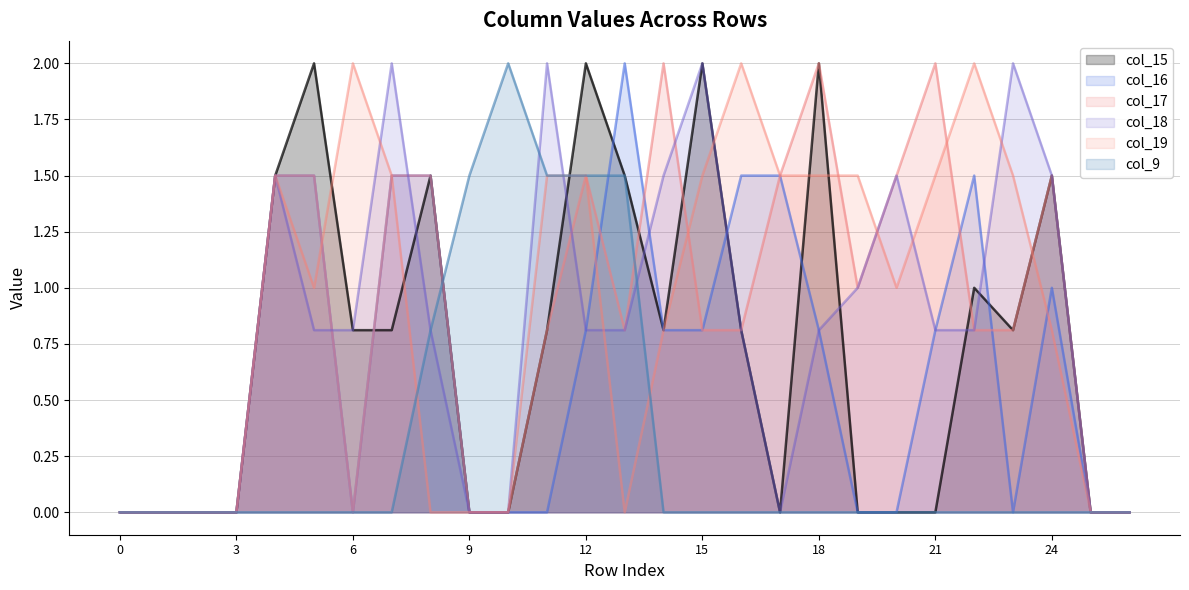

The value of col_15 at 13 is 2.6. True or false?

False